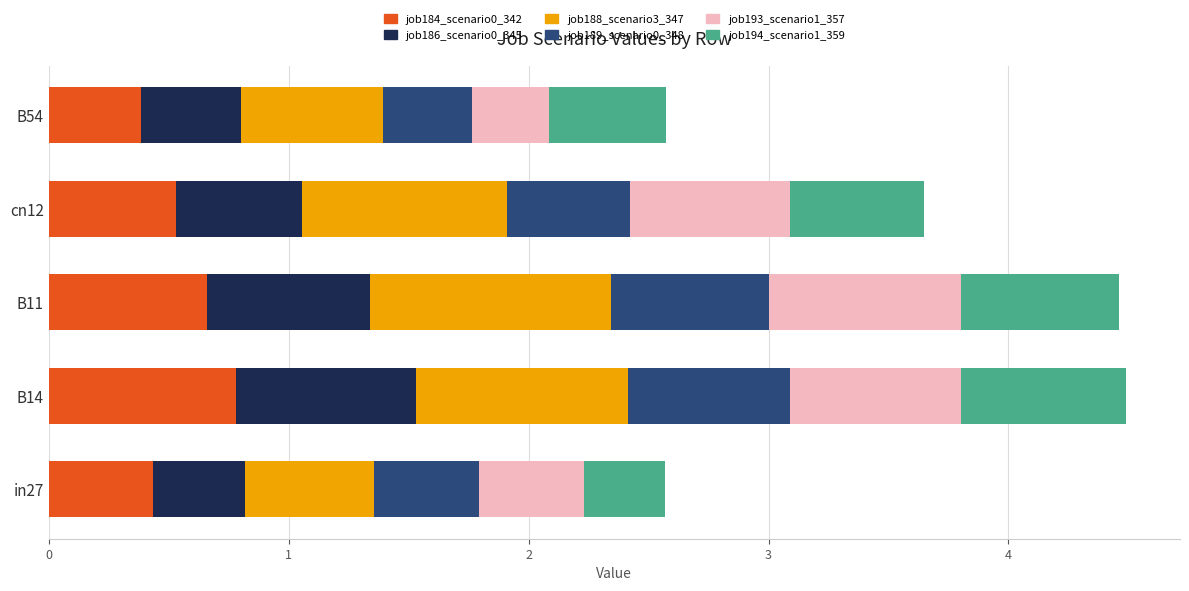

What is the sum of all job184_scenario0_342 values?

2.8